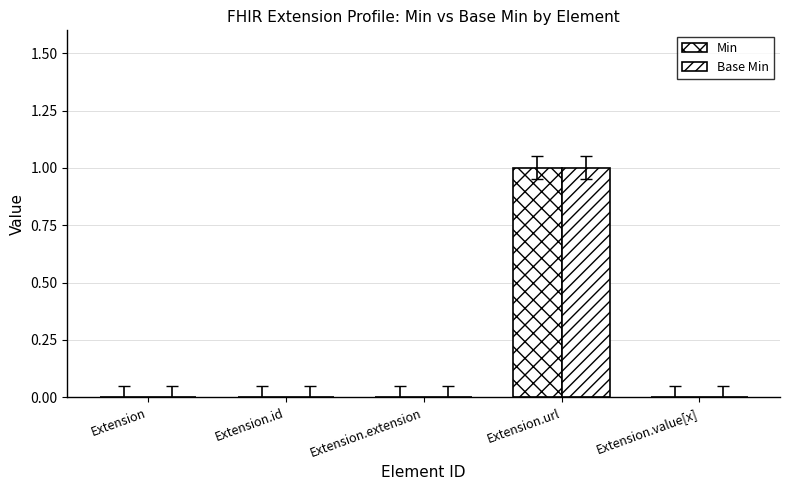

Which category has the highest value in the Base Min series?

Extension.url